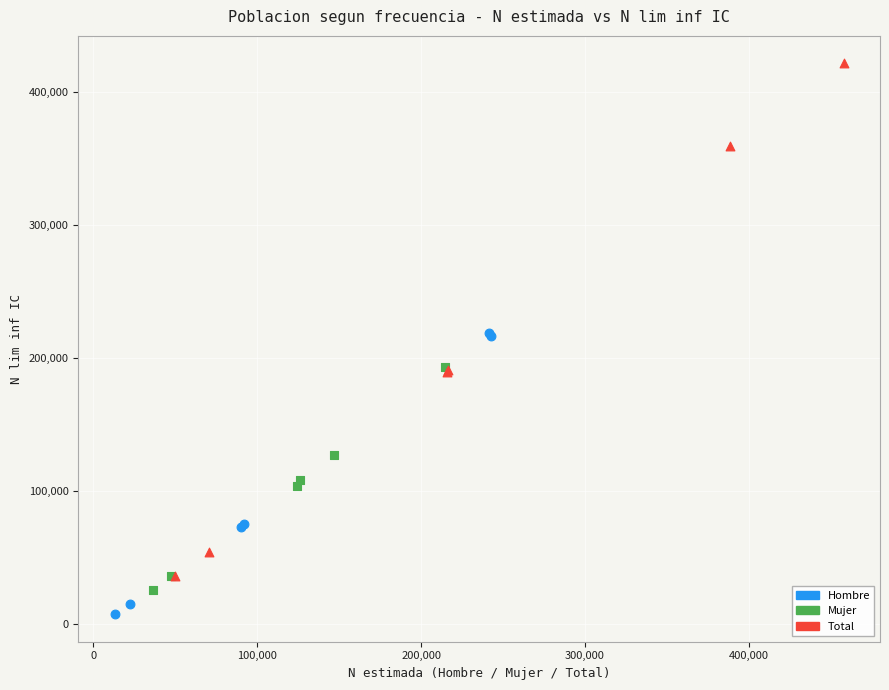

Which series reaches the minimum Y coordinate?

Hombre